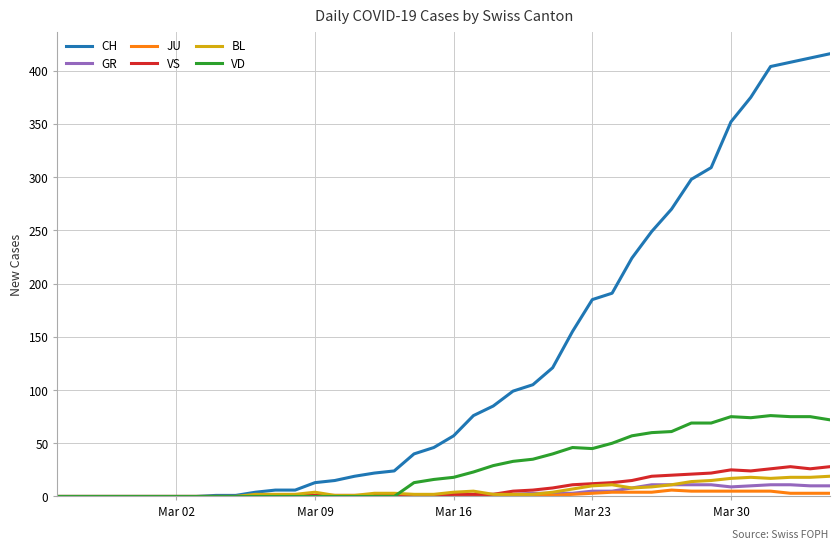

Which series has the largest range (max minus min)?

CH